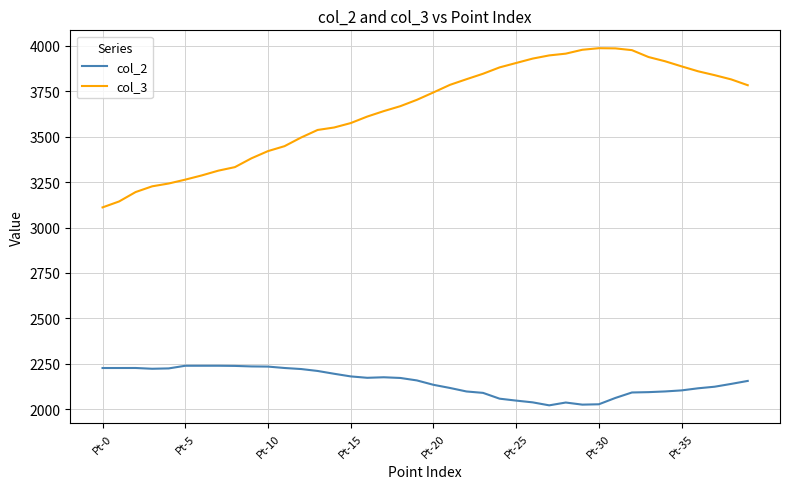

What is the difference between the maximum and minimum values in the col_3 series?

876.2